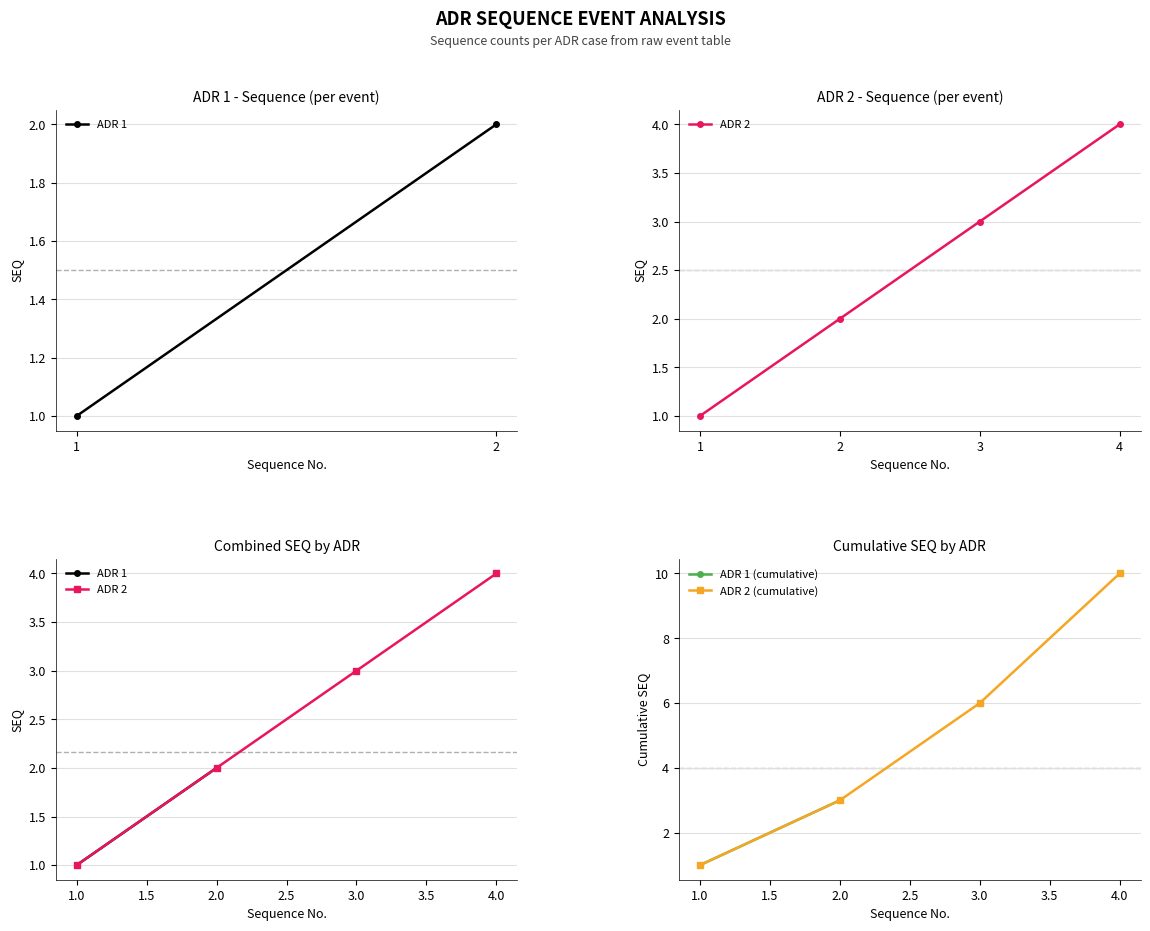

At which label is ADR 2 (cumulative) closest to 5?

3.0